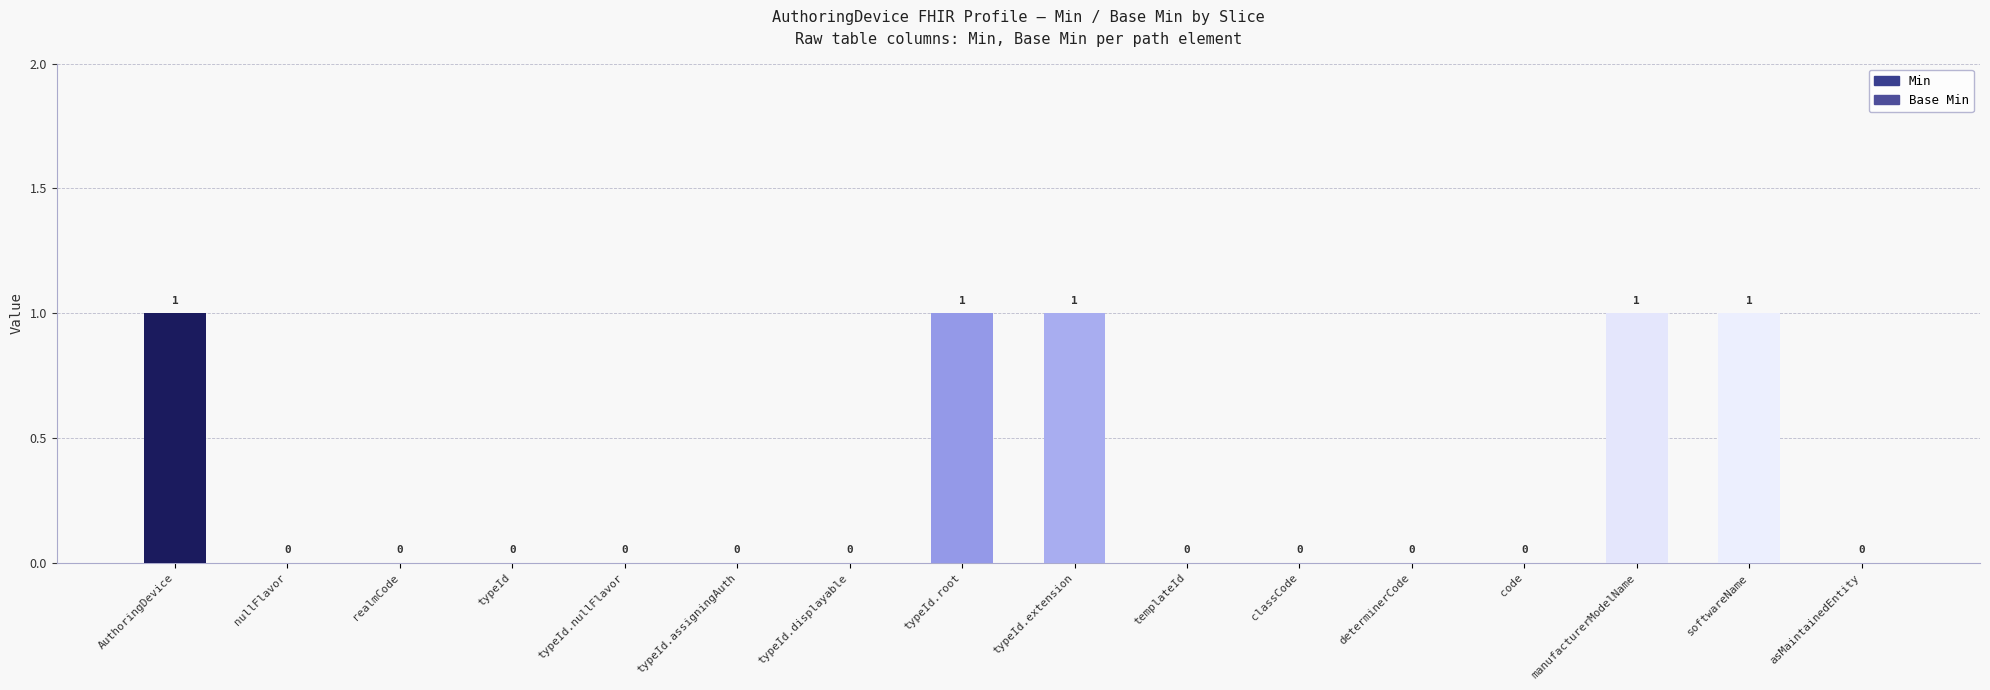

How many categories are shown in the chart?

16